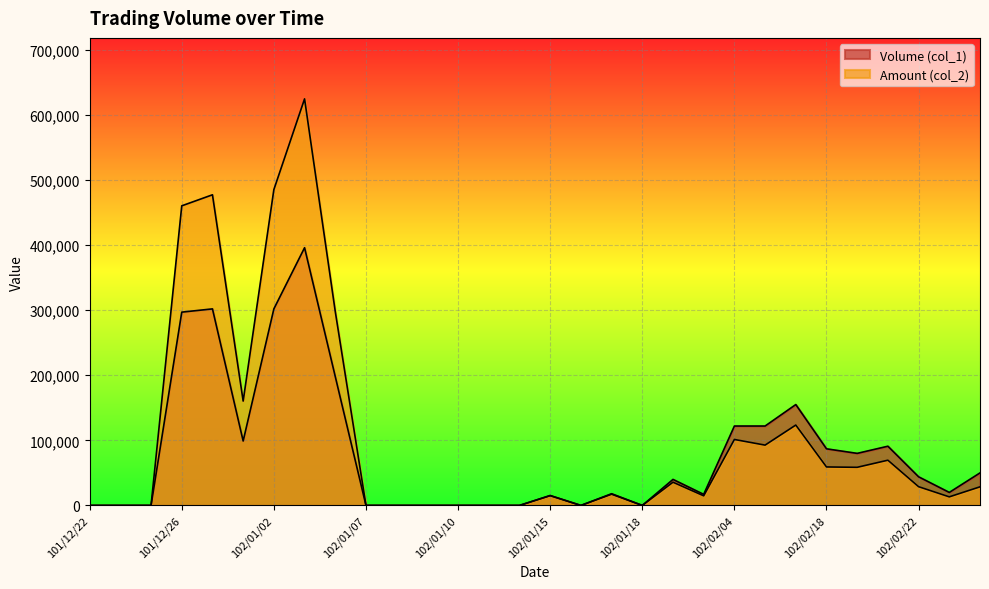

Is it true that Volume (col_1) equals 20237 at 102/01/15?

False